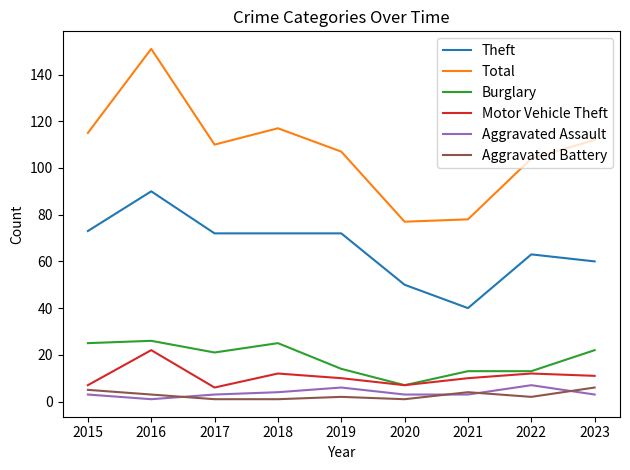

Reading left to right, what are all the values shown in this chart?

Theft: 73	90	72	72	72	50	40	63	60
Total: 115	151	110	117	107	77	78	104	112
Burglary: 25	26	21	25	14	7	13	13	22
Motor Vehicle Theft: 7	22	6	12	10	7	10	12	11
Aggravated Assault: 3	1	3	4	6	3	3	7	3
Aggravated Battery: 5	3	1	1	2	1	4	2	6